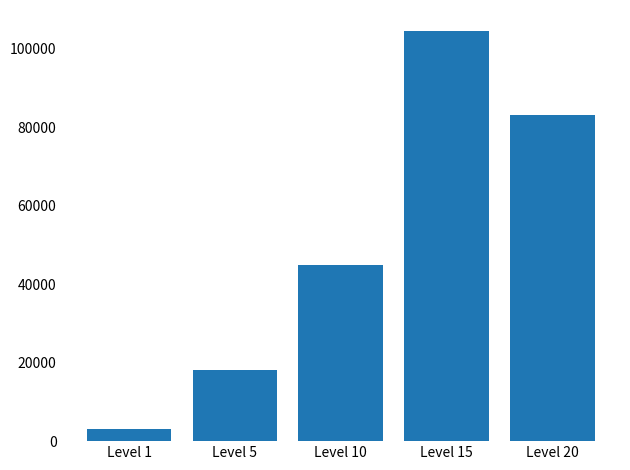

Is it true that the value at Level 15 is 104670?

True